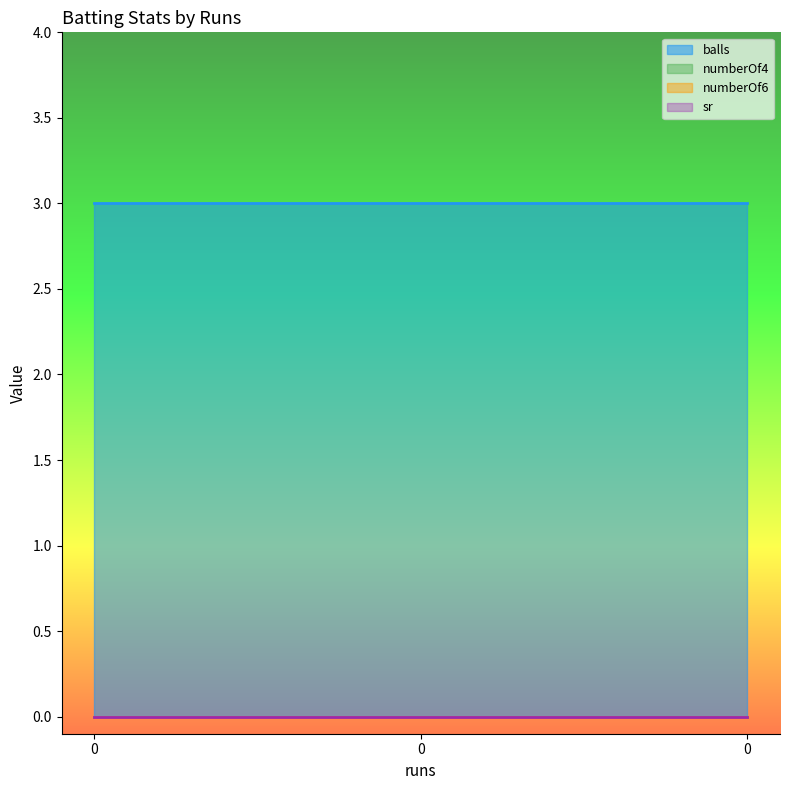

Reading left to right, transcribe all the data shown in this chart.

balls: 3	3	3
numberOf4: 0	0	0
numberOf6: 0	0	0
sr: 0	0	0